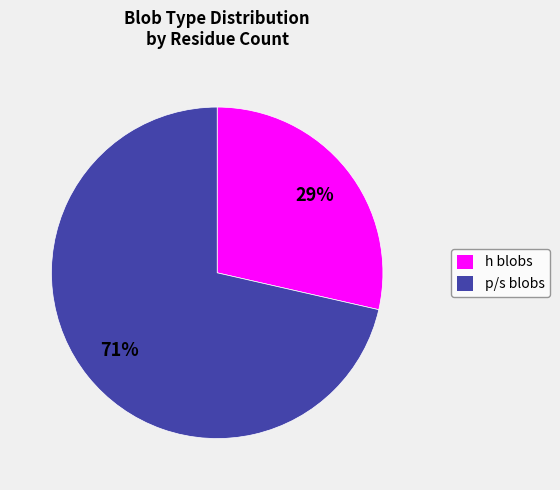

Do h blobs and p/s blobs together represent more than half of the pie?

Yes